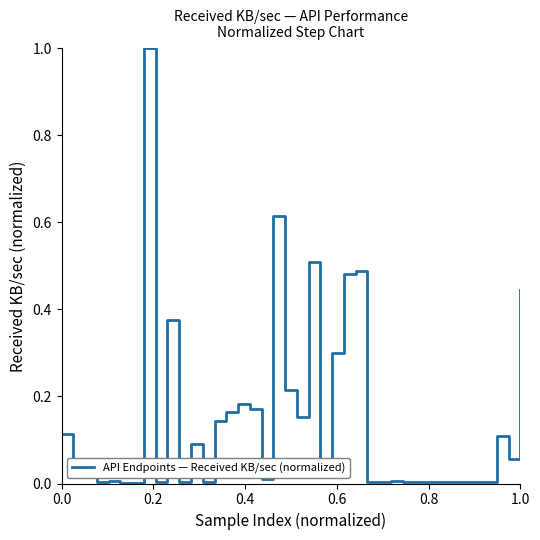

What is the greatest value displayed?

1.0